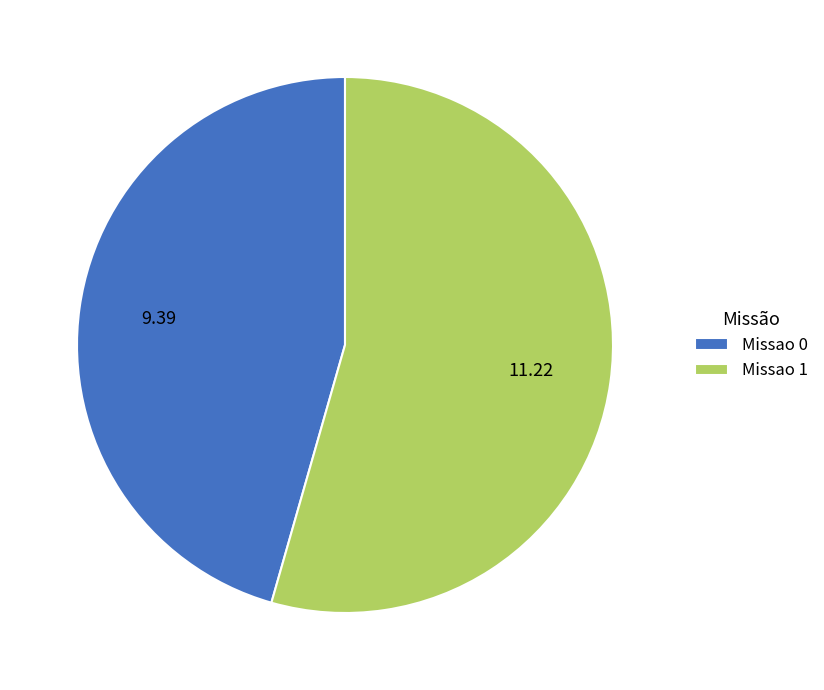

Rank the categories by value from lowest to highest.

Missao 0, Missao 1